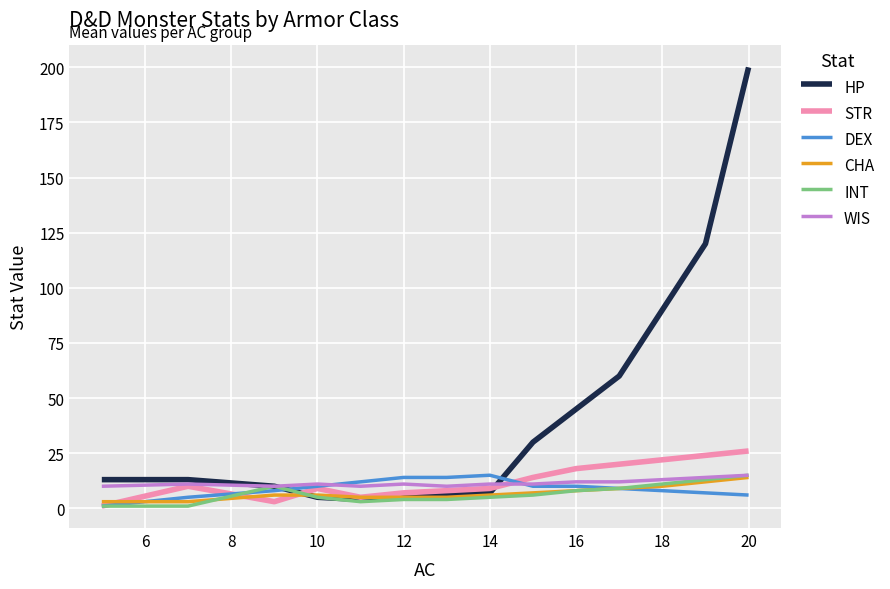

What are all the series names shown in the legend?

HP, STR, DEX, CHA, INT, WIS